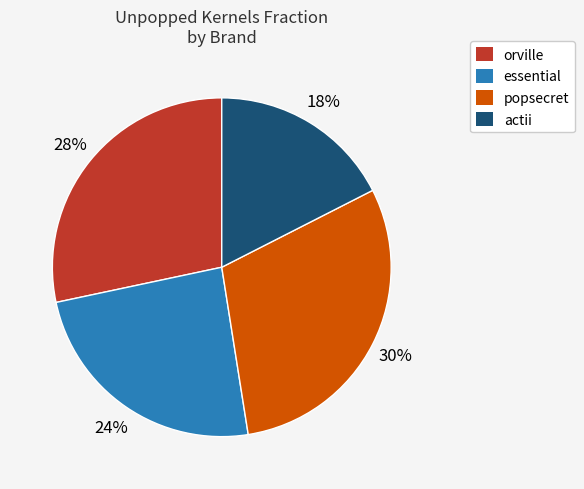

Which category has the smallest portion of the pie?

actii